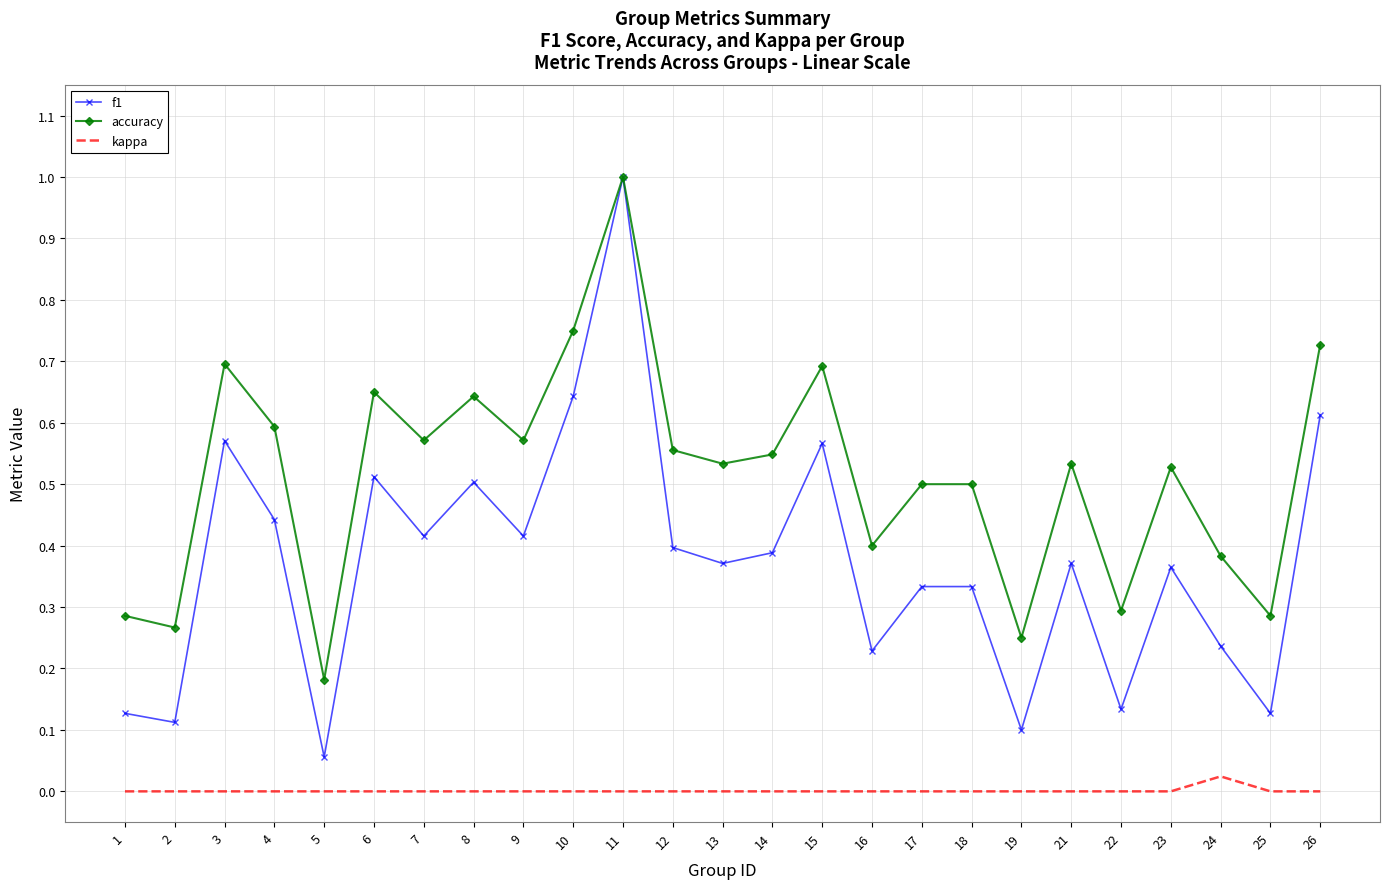

True or false: accuracy and kappa intersect in this chart.

False